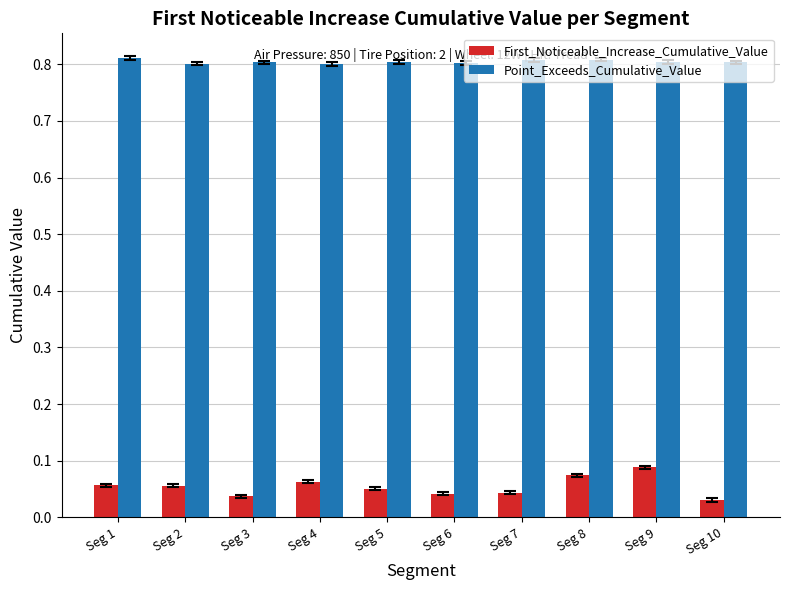

What is the total value across all series at Seg 1?

0.9